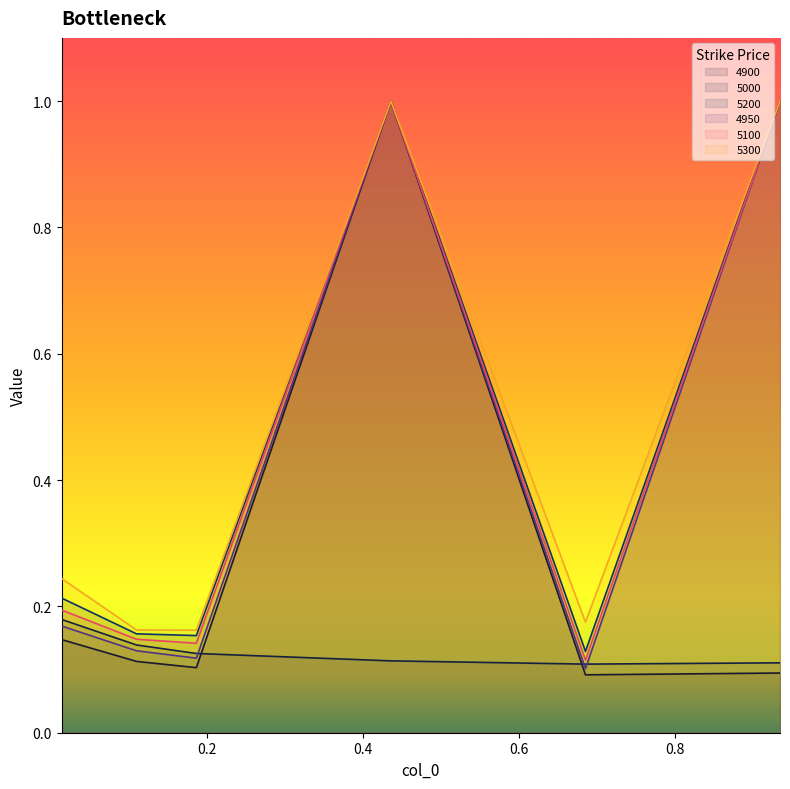

How many lines are shown in the chart?

6